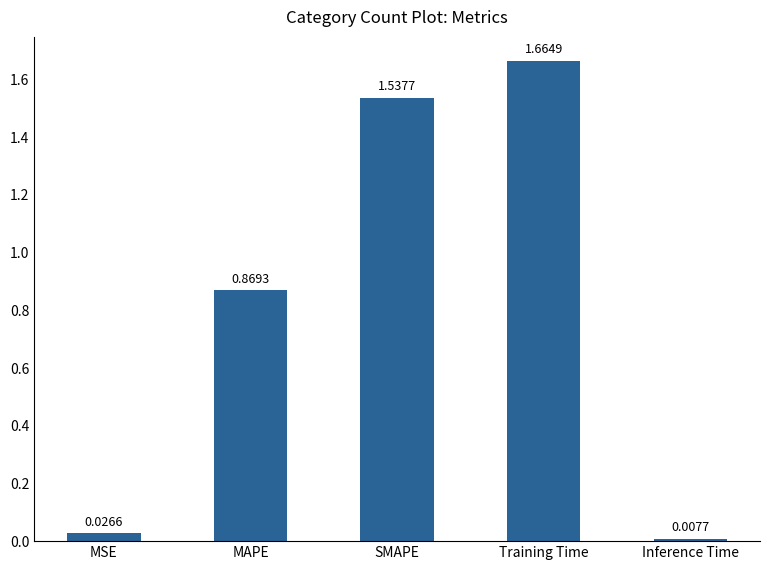

What is the label of the 2nd bar from the left?

MAPE